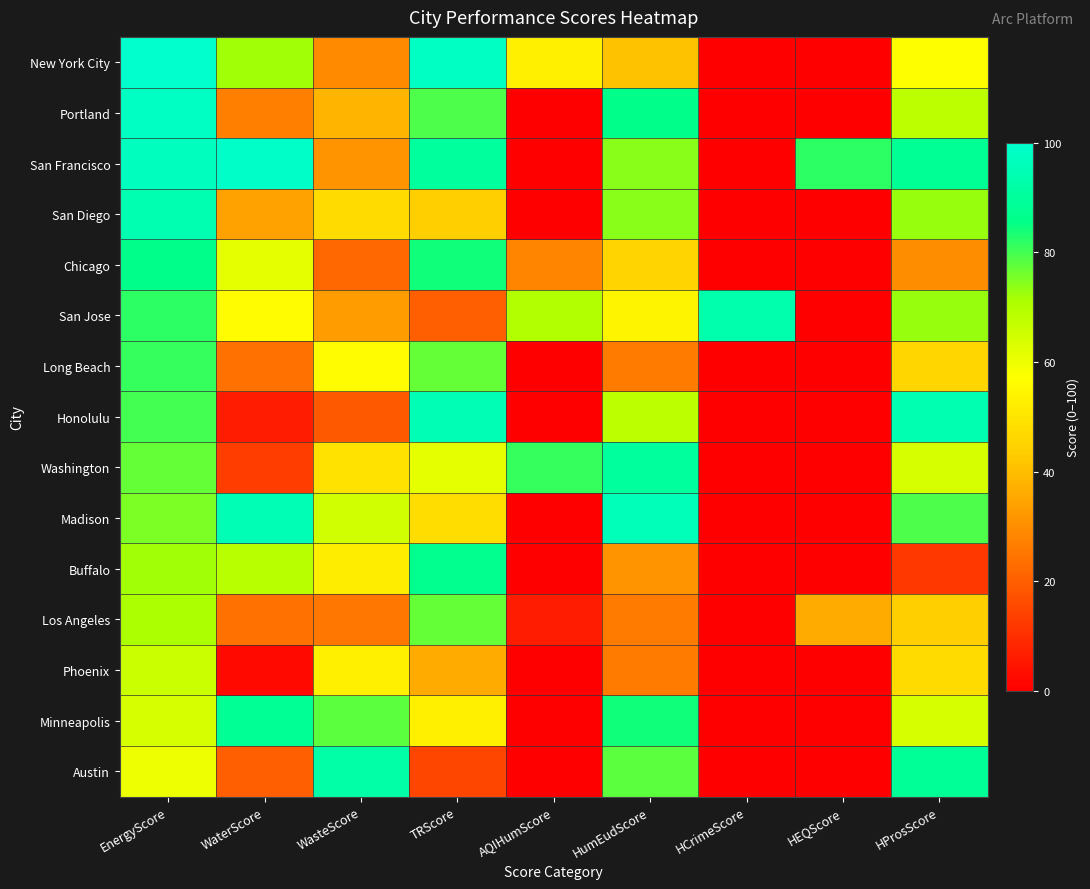

At how many categories does at least one series exceed 64?

9